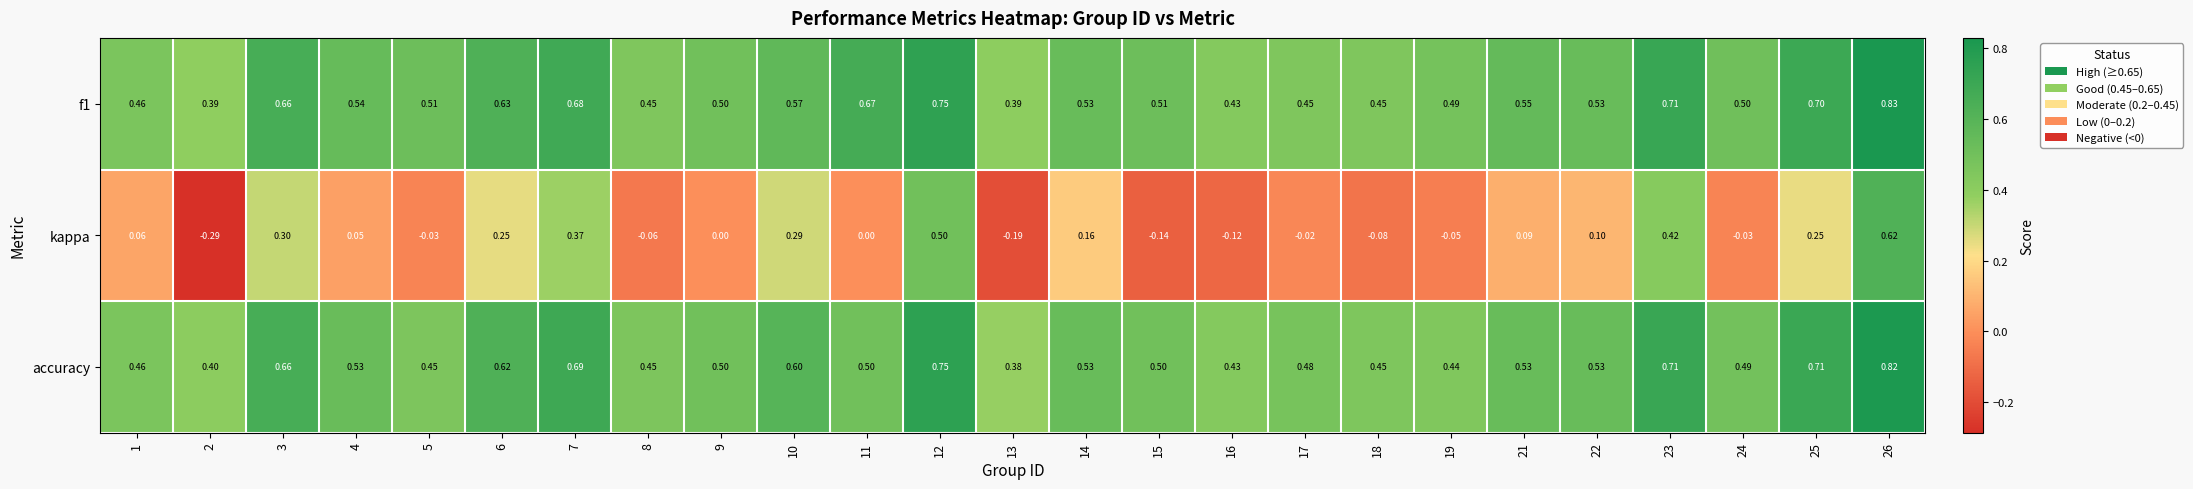

Which series changed the most between 7 and 21?

kappa